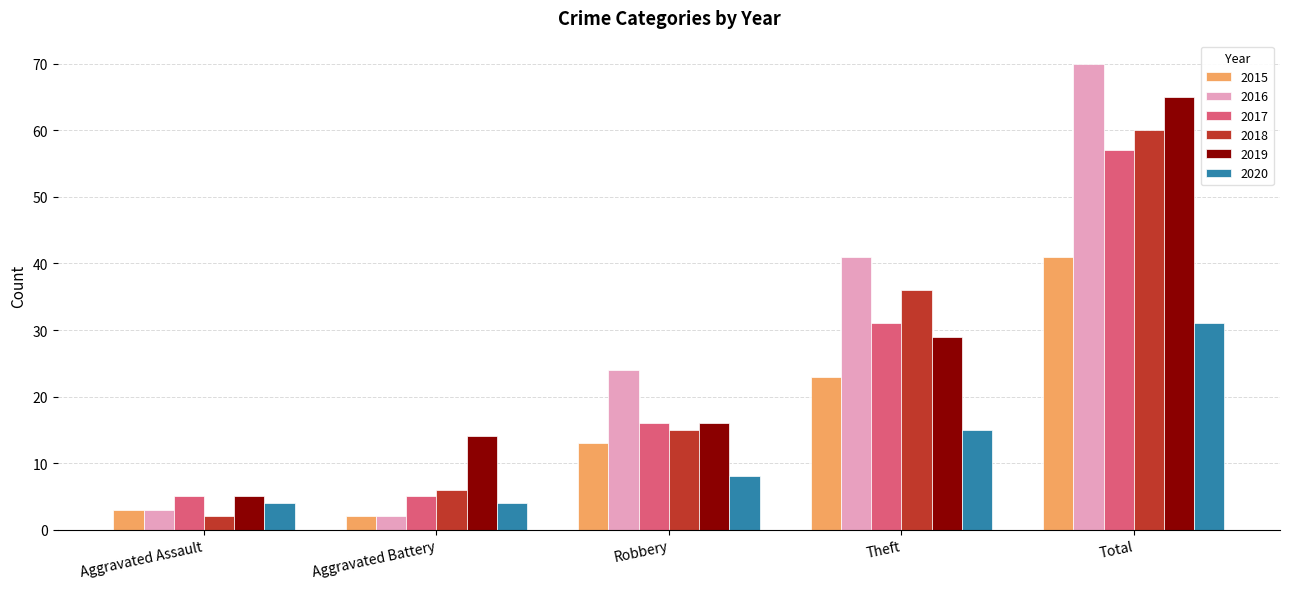

What are all the series names shown in the legend?

2015, 2016, 2017, 2018, 2019, 2020